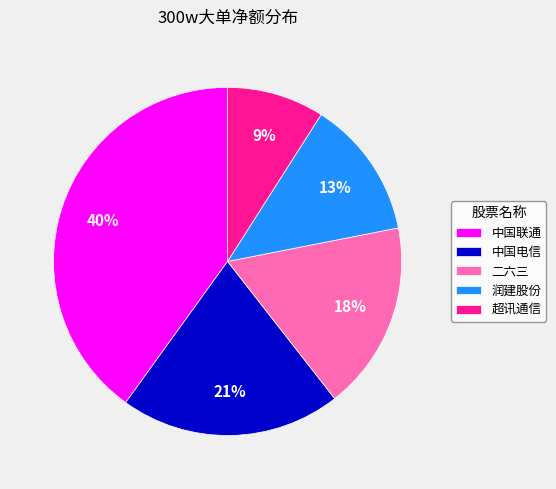

Which slice is the largest?

中国联通